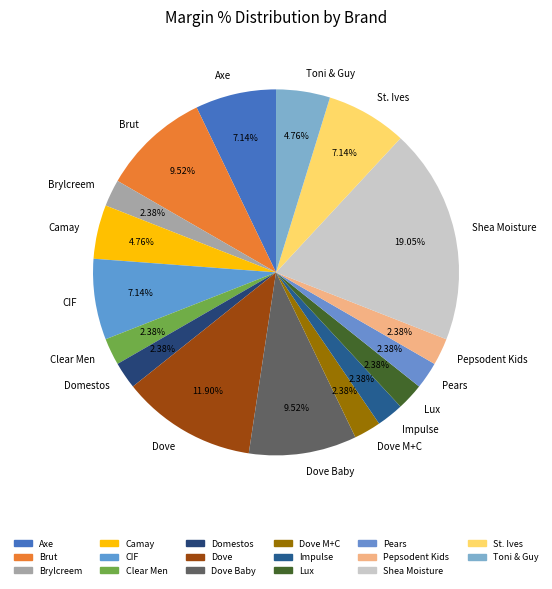

Combined, do Pepsodent Kids and Camay account for over 50%?

No